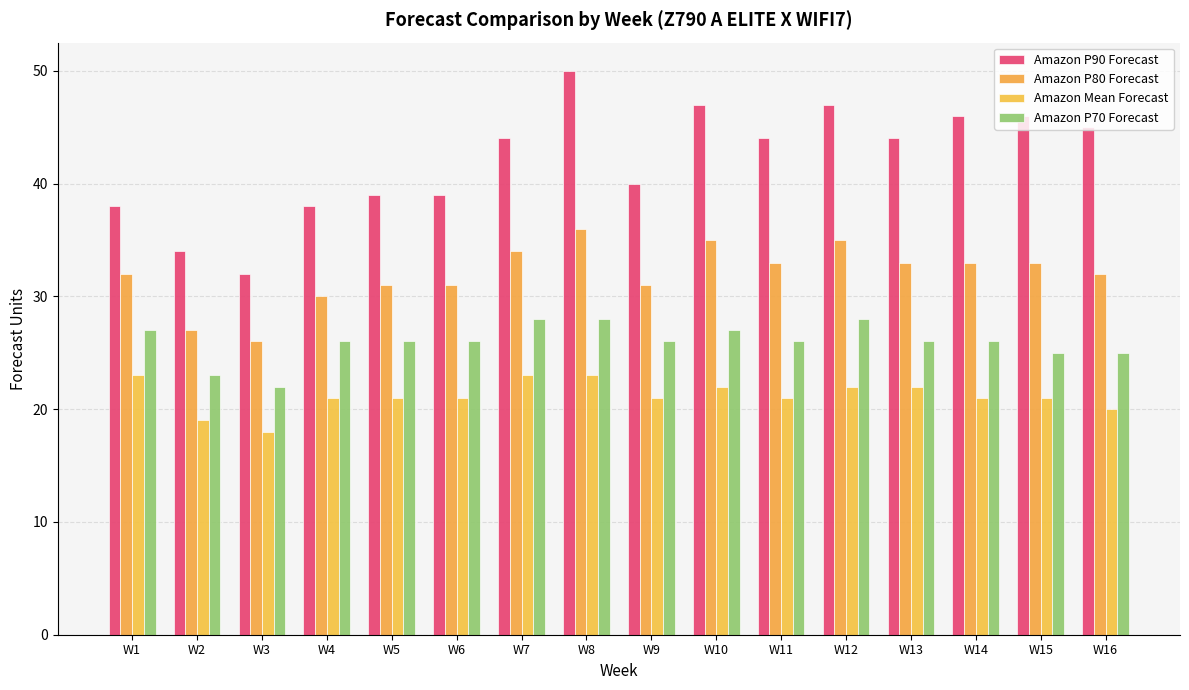

What are all the series names shown in the legend?

Amazon P90 Forecast, Amazon P80 Forecast, Amazon Mean Forecast, Amazon P70 Forecast